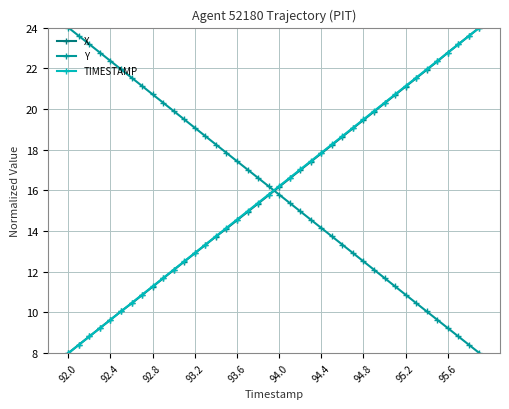

True or false: TIMESTAMP has more than 0 interior local peaks.

False